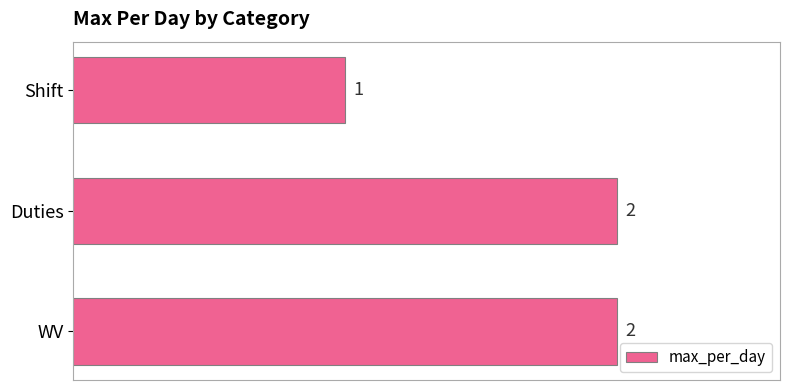

At which category does the chart reach its minimum across all series?

Shift